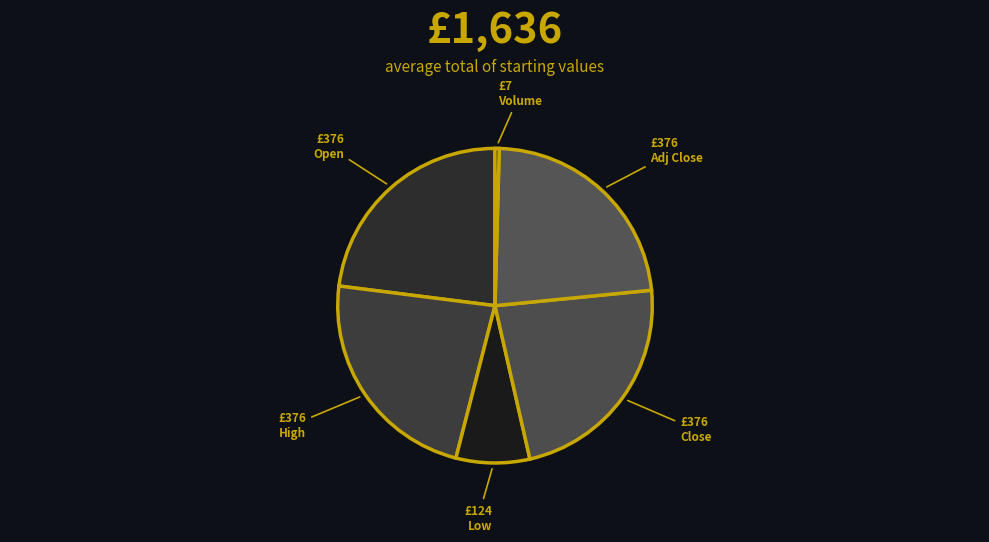

Count the number of slices in the pie.

6